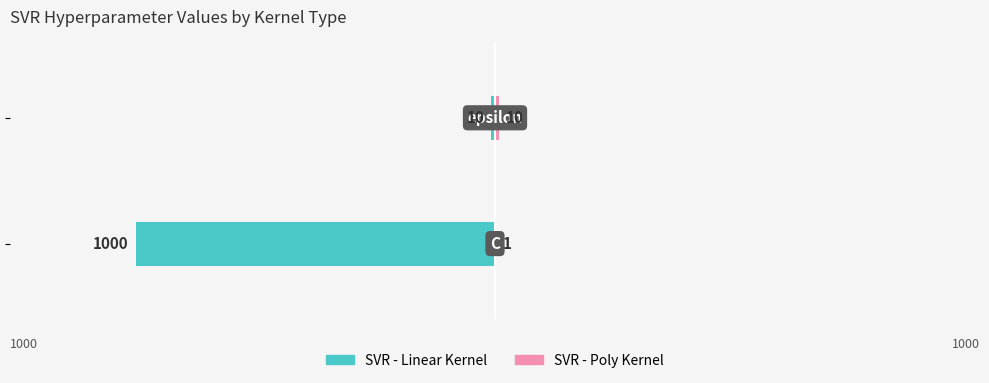

Reading left to right, transcribe all the data shown in this chart.

SVR - Linear Kernel: 0=-1000	1=-10
SVR - Poly Kernel: 0=1	1=10